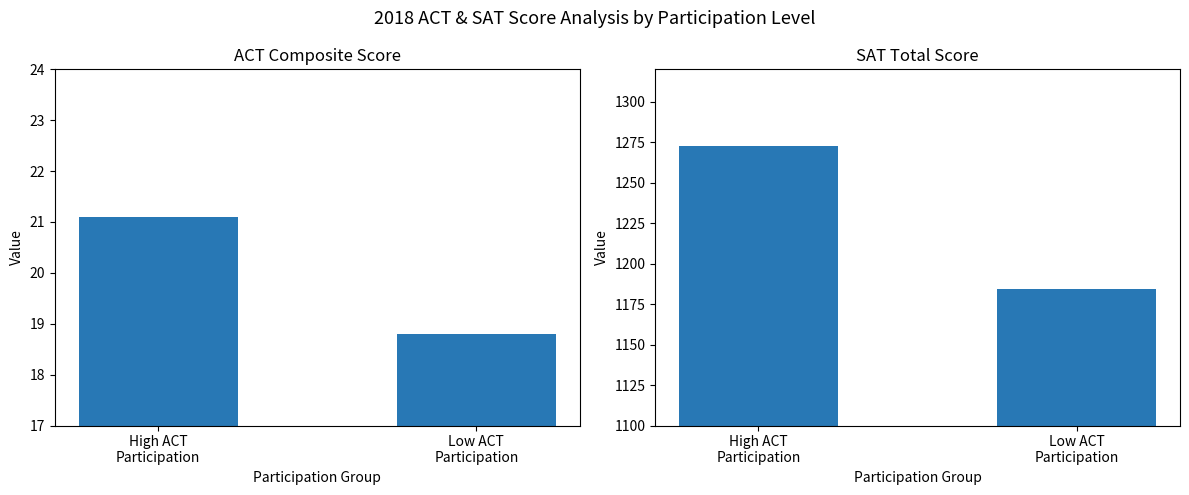

Reading left to right, extract all data points from this chart.

ACT Composite: 21.1	18.8
SAT Total: 1272.6	1184.2